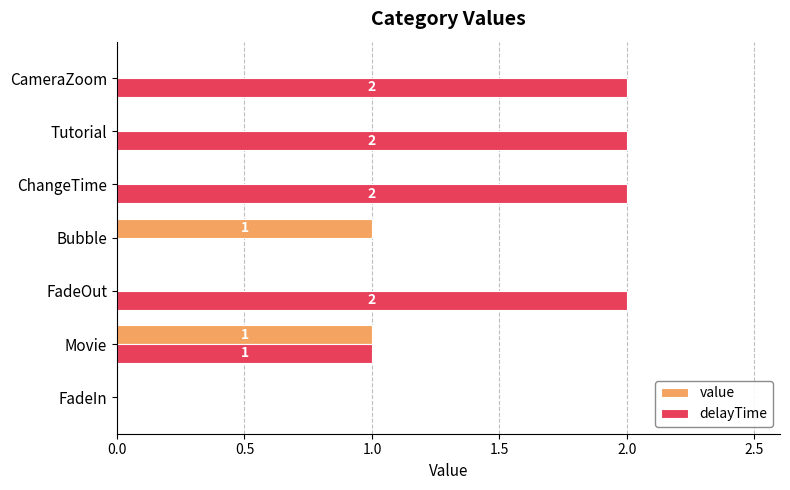

Which series has the largest total across all categories?

delayTime